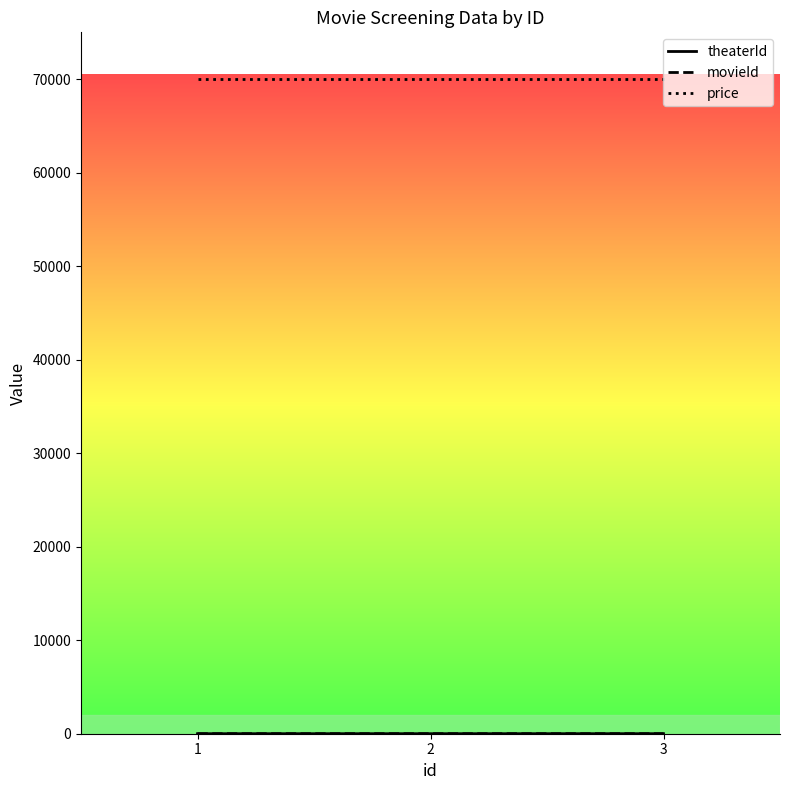

Which series has the largest total across all categories?

price